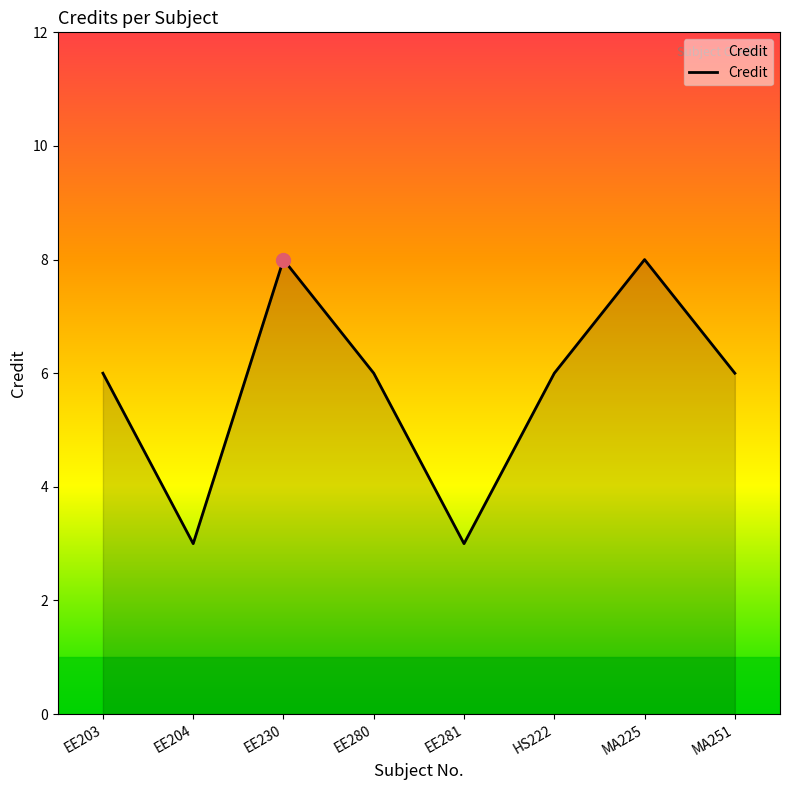

What position from the right is HS222?

3